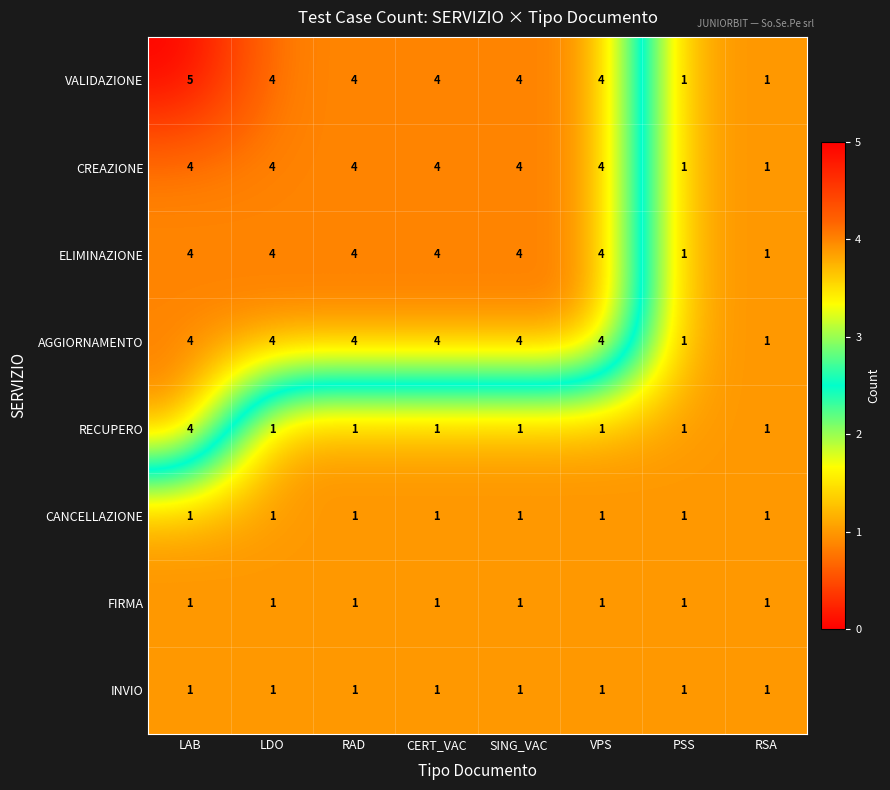

How many categories are shown in the chart?

8